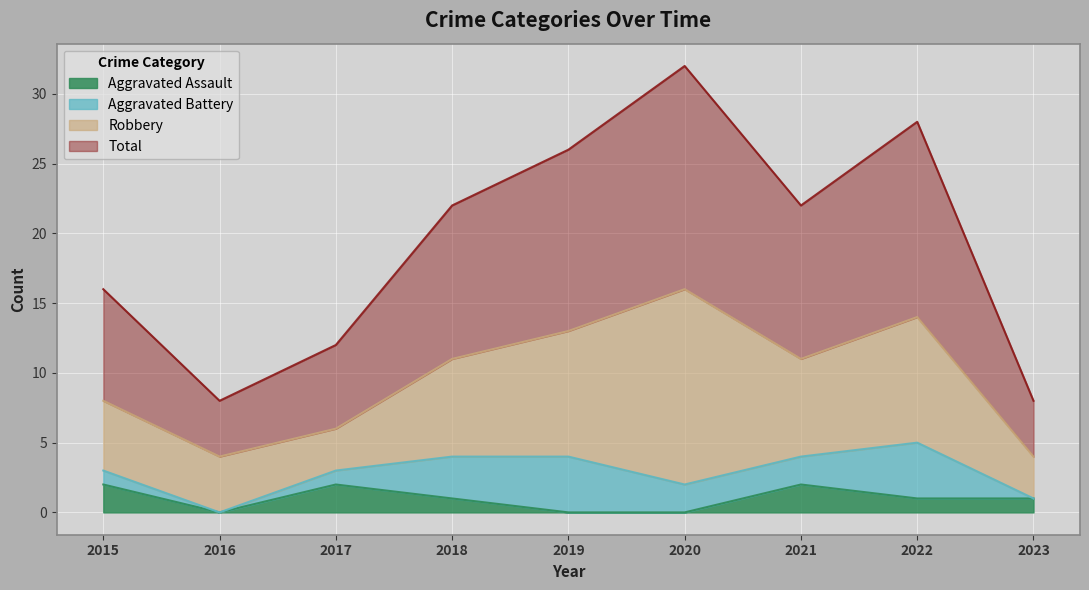

How many lines are shown in the chart?

4